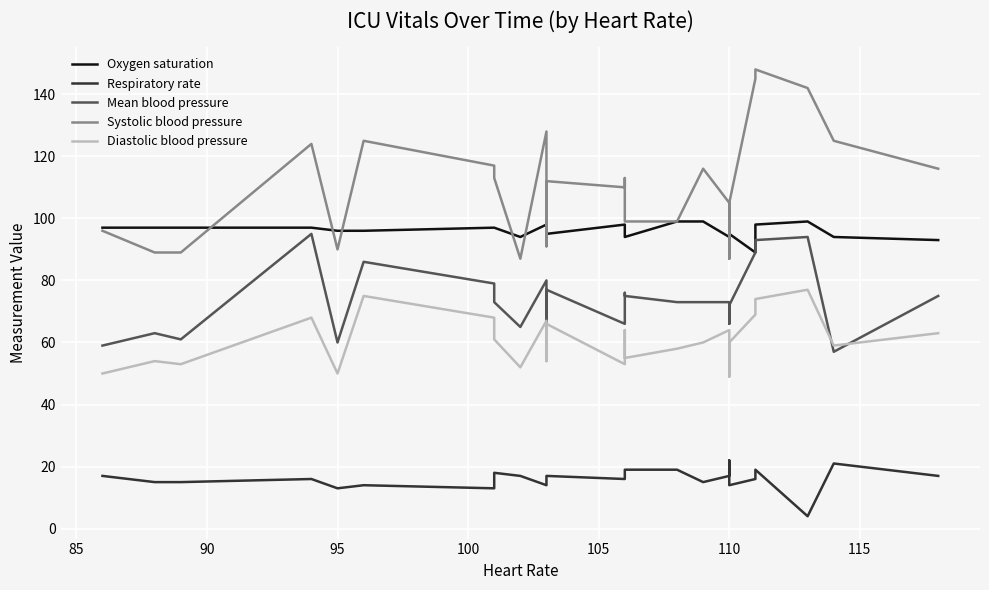

Is this an area chart (filled region under the line)?

No